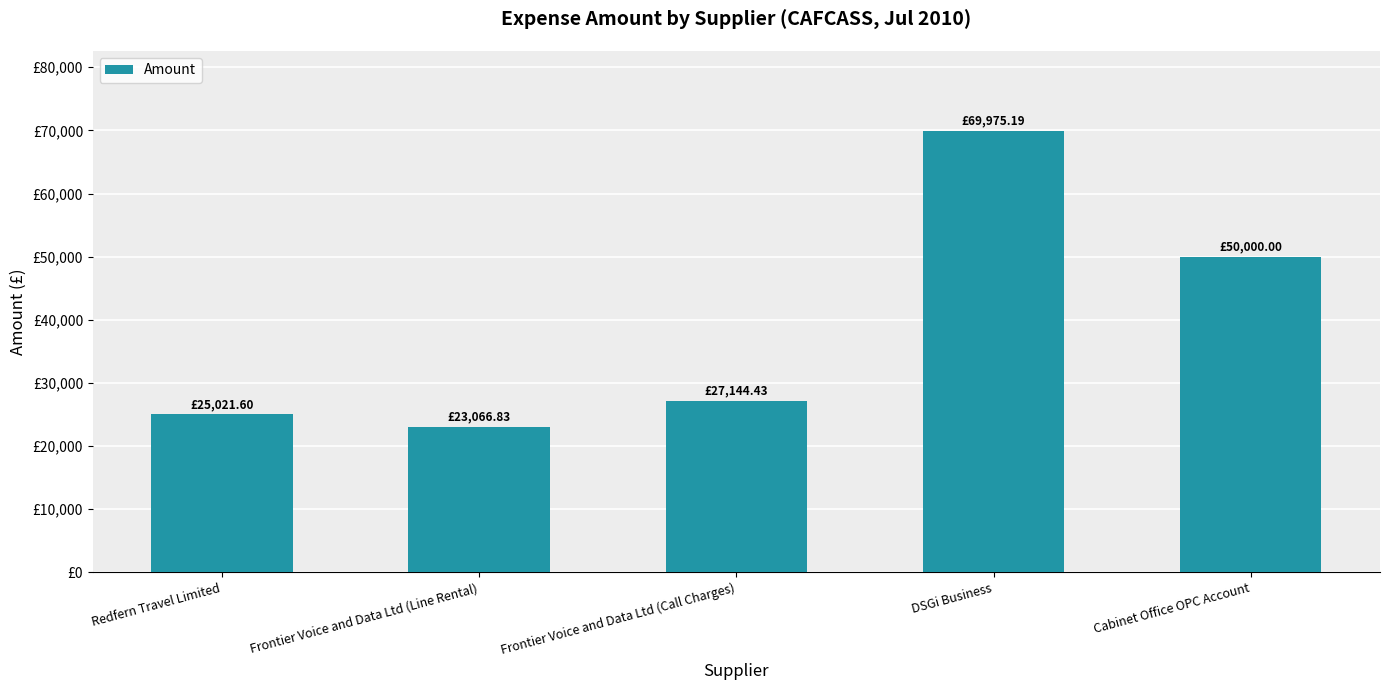

Reading right to left, list all the values displayed in this chart.

50000.0	69975.2	27144.4	23066.8	25021.6